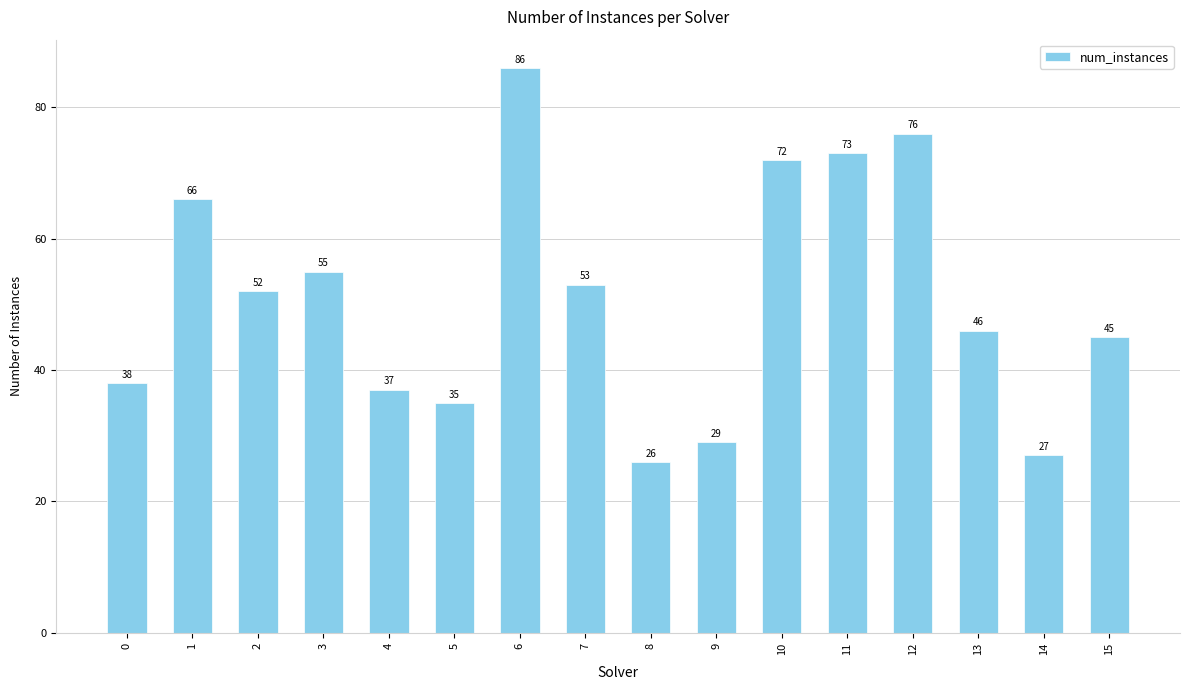

What is the value of the 14th bar from the left?

46